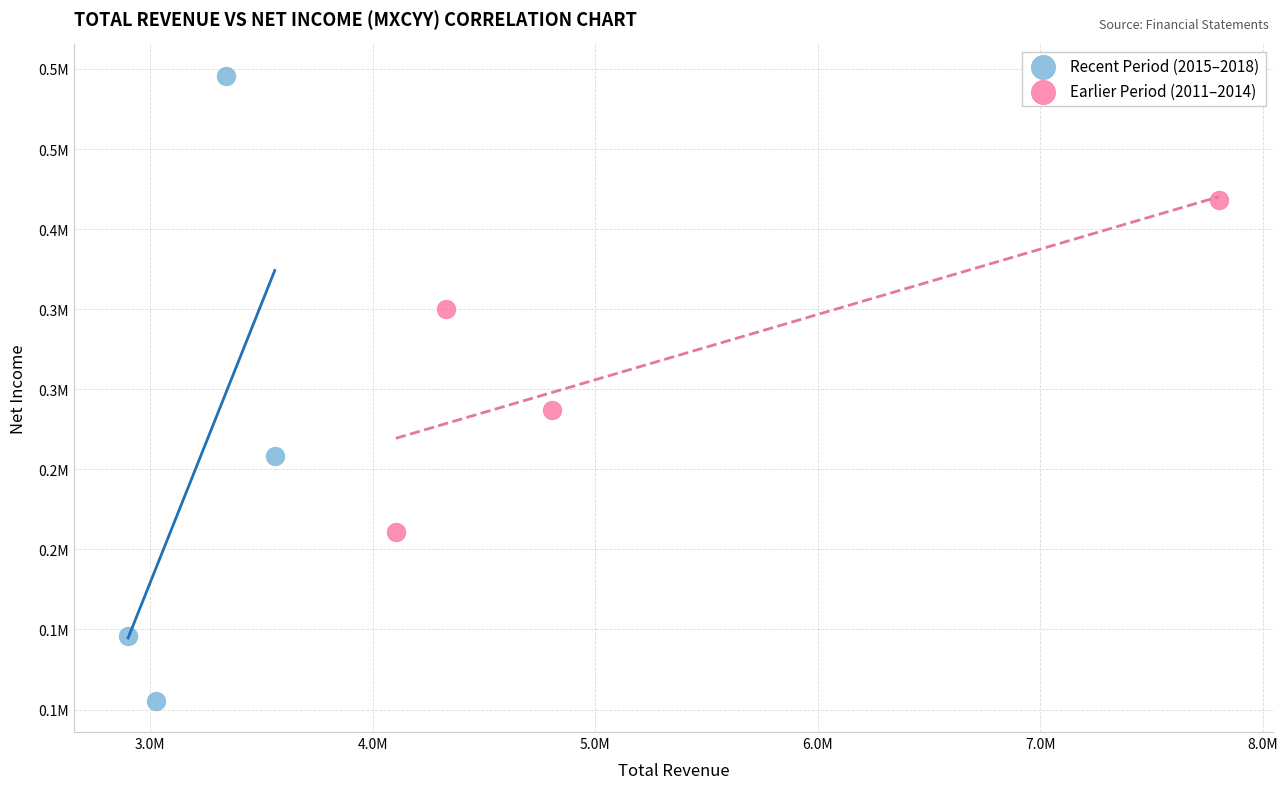

What are all the series names shown in the legend?

Recent Period (2015–2018), Earlier Period (2011–2014)